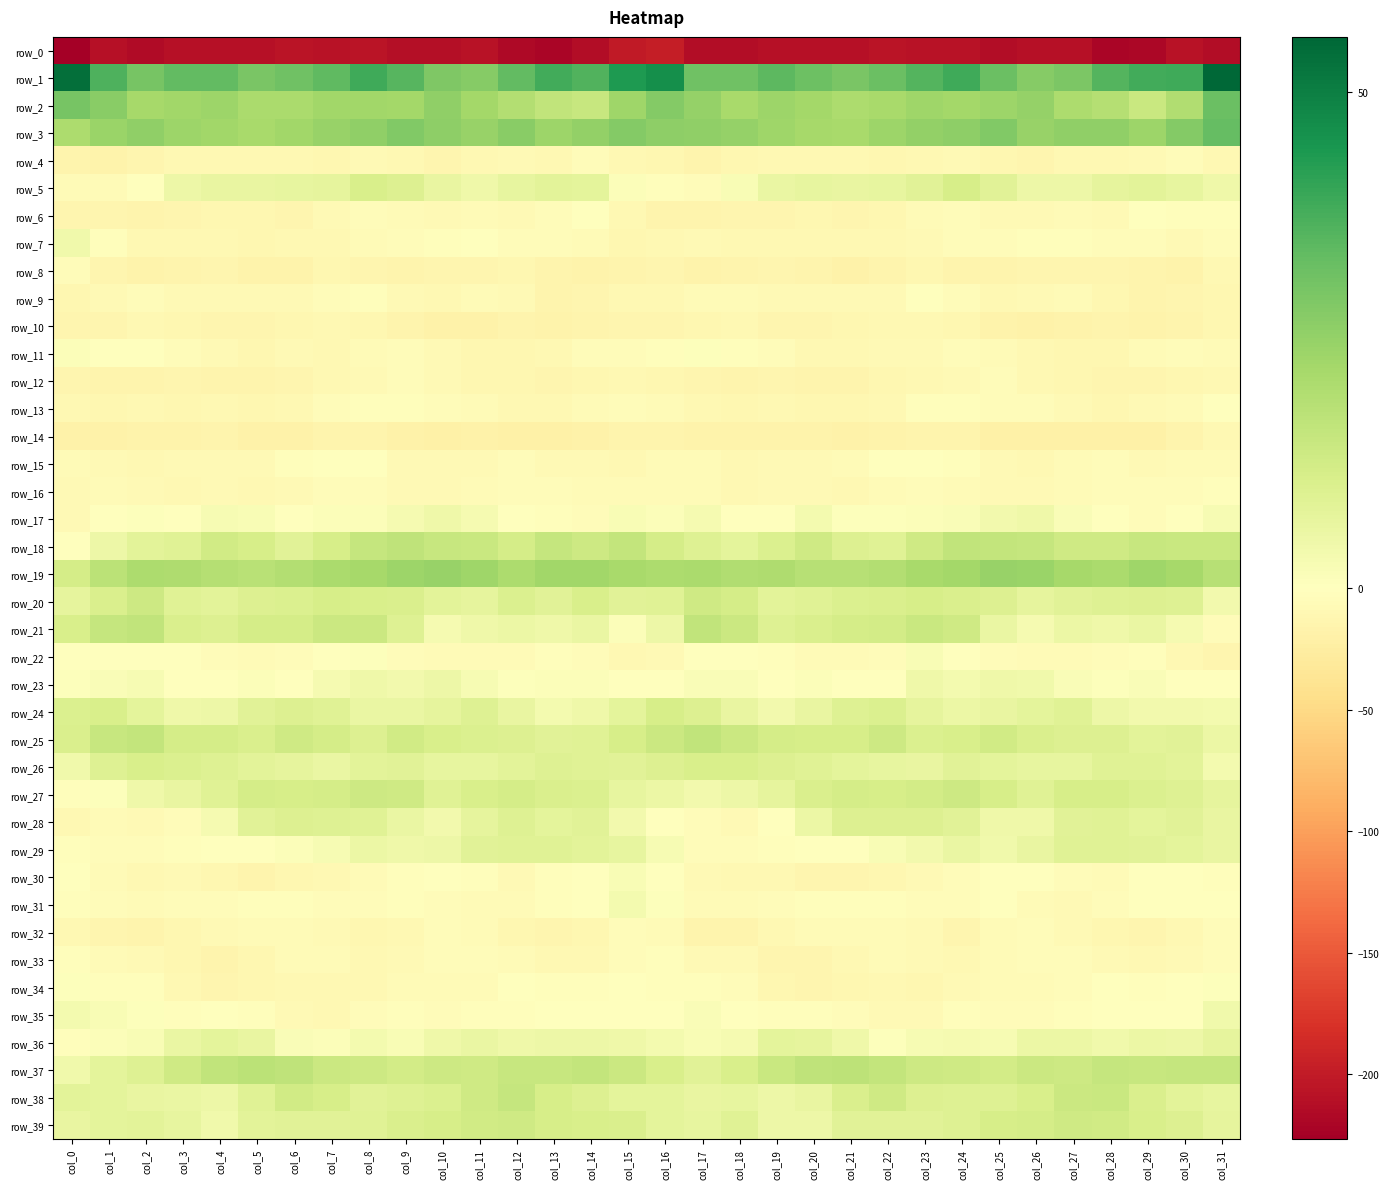

Reading left to right, what are all the values shown in this chart?

row_0: -226.7	-209.9	-214.6	-210.8	-210.0	-210.7	-206.9	-209.0	-206.9	-212.2	-211.4	-208.8	-217.2	-220.9	-213.6	-201.2	-197.8	-213.1	-213.4	-210.0	-210.5	-209.3	-207.2	-208.6	-207.9	-213.7	-209.5	-210.7	-220.6	-218.4	-209.0	-212.7
row_1: 53.7	36.6	30.1	33.7	33.5	29.9	31.5	34.2	38.7	35.3	28.9	27.5	33.5	38.3	36.3	43.6	46.2	31.4	31.3	34.3	32.1	29.8	32.4	35.8	38.7	32.4	27.4	29.3	35.8	38.4	39.0	55.6
row_2: 30.3	27.3	22.1	22.7	23.5	21.2	21.1	22.8	22.7	22.3	25.6	22.2	19.4	16.4	15.2	23.4	27.8	25.1	21.6	23.8	22.5	20.8	21.4	23.4	22.2	23.6	25.1	20.7	18.8	14.7	19.9	32.2
row_3: 20.8	24.0	25.6	23.5	22.7	21.3	22.8	24.6	25.7	28.2	26.2	24.5	27.1	23.7	25.3	28.1	26.4	25.6	25.1	23.2	22.1	21.5	23.4	25.3	26.3	28.5	24.6	25.7	26.0	23.6	27.9	33.2
row_4: -15.8	-16.7	-12.8	-9.3	-9.8	-10.3	-10.6	-12.0	-7.7	-10.4	-12.8	-10.5	-8.7	-9.1	-5.3	-9.4	-12.2	-14.9	-11.0	-9.2	-9.8	-10.2	-11.6	-10.5	-7.7	-12.0	-12.5	-9.4	-9.1	-7.7	-5.0	-8.9
row_5: -6.1	-7.0	-0.4	4.8	6.4	6.1	6.6	7.4	11.0	9.8	6.4	4.4	6.6	7.8	7.8	1.2	-2.8	-4.9	2.0	5.7	6.8	6.1	6.7	8.6	11.4	8.5	5.1	5.2	7.2	8.2	6.8	4.5
row_6: -12.5	-13.7	-14.6	-13.1	-12.2	-11.8	-13.4	-8.8	-5.3	-7.0	-8.7	-6.9	-7.4	-3.6	-1.3	-9.4	-14.9	-15.3	-14.1	-12.9	-11.6	-12.6	-12.4	-6.9	-5.1	-8.3	-8.1	-6.4	-7.4	-1.5	-2.3	-2.0
row_7: 4.1	-3.1	-8.9	-9.4	-9.9	-10.8	-10.3	-9.8	-5.4	-5.0	-2.9	-1.7	-4.5	-3.9	-6.6	-11.0	-9.5	-7.9	-9.4	-9.4	-10.6	-10.5	-10.5	-8.6	-4.5	-4.7	-2.2	-2.4	-4.9	-4.4	-7.4	-4.0
row_8: -4.6	-13.3	-16.9	-14.2	-14.1	-16.9	-17.6	-11.9	-13.1	-15.1	-13.8	-13.7	-12.4	-14.5	-17.0	-14.4	-13.6	-17.5	-15.9	-13.8	-14.6	-18.5	-15.4	-11.3	-14.3	-15.0	-13.8	-13.3	-12.7	-15.6	-16.6	-10.3
row_9: -11.8	-8.5	-5.0	-7.8	-7.6	-7.6	-8.4	-3.8	-2.2	-8.1	-9.4	-6.7	-8.3	-14.7	-13.3	-10.1	-9.0	-7.1	-6.1	-7.8	-7.5	-8.1	-7.6	-1.5	-4.4	-9.7	-8.2	-6.4	-11.1	-14.6	-12.5	-10.7
row_10: -14.2	-13.7	-9.2	-11.4	-13.3	-12.8	-11.0	-10.4	-10.7	-15.4	-18.6	-18.0	-15.5	-16.7	-15.7	-12.7	-12.6	-11.6	-9.3	-12.7	-13.0	-12.4	-10.4	-10.3	-12.1	-17.4	-18.5	-17.1	-15.5	-16.8	-14.8	-11.9
row_11: 1.0	-0.1	-1.3	-4.7	-7.6	-10.8	-8.2	-9.3	-6.3	-5.1	-7.7	-10.7	-11.2	-9.0	-4.0	-4.1	-1.9	0.7	-3.3	-5.1	-9.3	-10.3	-8.0	-8.8	-5.1	-6.1	-9.0	-10.8	-10.9	-6.6	-4.6	-5.6
row_12: -12.7	-15.1	-14.5	-13.8	-14.6	-15.5	-12.8	-10.5	-8.6	-5.0	-7.5	-11.0	-11.8	-12.8	-11.9	-9.8	-11.5	-13.9	-14.4	-13.5	-15.5	-14.9	-11.7	-10.1	-7.1	-4.9	-9.6	-11.0	-12.4	-12.6	-11.7	-10.4
row_13: -9.0	-11.1	-10.4	-10.8	-10.1	-11.2	-9.9	-4.9	-2.0	-2.7	-5.0	-6.1	-10.5	-9.1	-6.4	-4.4	-5.7	-9.1	-10.9	-10.5	-10.6	-10.8	-9.0	-3.0	-1.8	-3.6	-5.2	-7.8	-10.7	-7.8	-5.4	-1.0
row_14: -18.9	-19.1	-17.4	-16.8	-15.7	-17.9	-17.7	-15.1	-15.0	-19.1	-20.2	-19.4	-20.4	-20.7	-17.8	-15.3	-15.5	-16.7	-17.6	-16.2	-16.2	-18.3	-16.8	-14.7	-15.9	-20.8	-19.5	-19.9	-20.8	-19.9	-15.7	-9.6
row_15: -7.0	-7.3	-9.7	-8.7	-7.9	-8.1	-3.0	-0.5	-1.1	-7.5	-8.8	-8.6	-4.3	-7.3	-7.9	-9.0	-5.9	-6.4	-10.4	-7.9	-8.1	-6.5	-1.5	-0.3	-3.1	-8.7	-9.3	-6.8	-5.0	-8.0	-6.9	-5.9
row_16: -7.4	-7.0	-8.6	-9.2	-8.1	-8.9	-7.8	-4.5	-5.3	-8.2	-8.1	-6.2	-5.0	-4.9	-5.9	-6.6	-5.9	-5.5	-9.6	-8.9	-7.9	-8.9	-6.8	-3.6	-6.9	-8.6	-7.7	-5.4	-5.0	-5.1	-4.8	-3.5
row_17: -7.5	-1.2	0.8	-1.6	2.2	2.0	0.4	1.0	1.0	3.0	4.6	2.9	0.2	-2.0	-3.7	1.9	1.1	2.7	-0.8	-0.9	3.4	0.7	0.6	1.1	1.4	3.6	4.7	1.3	0.0	-4.0	-0.4	2.4
row_18: -1.7	4.9	8.2	8.8	12.8	11.5	8.4	11.4	15.3	16.9	15.1	14.5	12.1	15.5	13.8	16.1	12.0	9.2	7.6	10.4	13.4	9.7	8.8	13.4	16.2	15.8	15.3	13.2	13.1	15.2	14.4	14.5
row_19: 11.9	17.4	20.8	20.0	19.0	17.9	19.1	20.9	21.9	23.7	24.7	23.1	20.8	22.6	22.7	21.3	20.7	21.0	19.9	20.1	18.3	18.3	19.5	21.5	22.4	24.3	24.2	22.0	21.0	23.1	22.0	18.4
row_20: 7.3	10.6	13.9	9.0	8.2	9.7	10.4	11.3	11.0	10.4	8.0	7.4	10.3	8.3	10.9	8.3	8.8	13.2	12.0	8.2	8.8	10.1	10.6	11.6	10.7	9.8	7.1	8.6	9.4	9.8	9.2	3.9
row_21: 11.0	15.3	16.4	10.6	9.6	12.1	11.9	14.1	14.1	9.1	2.7	4.7	5.2	4.7	5.8	0.9	5.0	16.5	14.0	9.5	10.5	12.0	12.5	14.7	13.1	6.1	2.9	5.2	4.5	6.0	2.9	-4.9
row_22: -1.5	-1.0	0.0	-1.4	-5.1	-6.6	-5.2	0.4	0.6	-4.0	-6.5	-6.7	-6.2	-2.7	-4.9	-10.5	-7.2	-1.6	0.3	-3.0	-6.2	-6.5	-3.5	2.1	-1.3	-5.1	-6.7	-6.7	-5.1	-2.1	-9.0	-13.9
row_23: 0.5	1.4	2.4	-0.8	0.3	1.1	-0.3	2.9	4.4	3.5	4.8	2.5	0.6	1.1	0.9	0.1	-0.0	1.3	1.4	-1.2	0.9	0.4	0.1	4.7	3.4	4.4	4.0	1.6	0.8	1.3	-1.3	-1.7
row_24: 10.3	10.9	7.7	4.4	5.0	8.6	9.8	8.8	5.8	5.9	7.0	9.2	6.3	3.3	4.5	7.7	11.7	9.8	6.3	3.9	6.4	9.1	10.1	7.4	5.4	6.4	7.7	8.7	4.9	3.6	3.7	3.2
row_25: 10.8	15.1	15.6	12.1	12.0	10.8	13.3	11.9	9.9	12.9	11.2	10.0	9.9	8.4	8.9	11.6	14.1	16.4	14.2	12.0	11.5	11.4	13.7	10.4	11.1	12.7	10.7	9.8	9.7	8.2	8.3	5.4
row_26: 4.3	9.1	11.2	10.1	9.3	7.9	7.1	6.0	8.0	8.6	6.9	6.5	8.0	9.3	8.7	8.6	9.7	11.2	11.0	9.9	8.8	7.5	6.8	6.4	8.7	7.7	6.8	6.7	8.7	9.0	8.2	3.4
row_27: -3.1	0.8	4.7	6.2	9.1	12.0	11.7	11.9	13.5	13.3	8.9	10.9	12.1	10.7	10.0	6.6	5.6	3.7	5.2	7.2	10.4	11.9	11.7	12.4	13.9	11.4	9.1	11.5	11.7	10.1	9.4	7.2
row_28: -9.6	-6.0	-8.1	-4.8	2.9	8.7	9.9	9.5	9.1	5.9	3.9	7.0	9.5	7.6	8.7	3.8	0.3	-4.9	-8.4	-1.7	5.4	9.7	9.6	9.6	8.3	4.4	4.5	8.4	9.1	7.7	8.3	6.4
row_29: -2.3	-4.0	-4.6	-3.0	-0.9	-0.5	1.3	2.6	5.3	4.7	5.1	8.4	8.9	8.9	8.2	6.8	2.4	-3.9	-3.7	-2.4	-0.4	0.2	1.8	3.5	5.7	4.2	6.4	8.8	9.1	8.5	7.8	6.1
row_30: 0.2	-6.1	-9.7	-8.7	-11.6	-14.3	-12.2	-9.2	-5.7	-2.4	-0.7	-3.0	-7.1	-2.1	0.1	1.9	0.1	-7.7	-9.0	-9.7	-12.7	-14.1	-10.9	-8.0	-4.2	-1.5	-0.9	-5.3	-5.8	-0.5	-0.5	-2.9
row_31: -2.5	-4.2	-6.7	-4.9	-3.6	-1.9	-2.5	-4.7	-4.8	-1.8	-4.0	-6.8	-6.5	-2.3	-1.4	3.1	0.8	-5.8	-5.9	-4.6	-2.9	-1.8	-3.5	-4.9	-4.3	-1.3	-5.5	-7.3	-4.6	-1.8	-0.7	-0.4
row_32: -10.4	-13.0	-15.1	-12.2	-8.0	-6.1	-6.7	-7.7	-11.6	-9.5	-4.7	-6.1	-10.8	-13.1	-11.8	-4.8	-5.8	-14.7	-14.3	-10.4	-6.9	-6.3	-7.0	-8.6	-12.4	-6.9	-4.4	-8.1	-11.9	-13.0	-10.4	-5.1
row_33: -2.4	-6.2	-8.1	-11.6	-14.7	-11.2	-6.3	-6.7	-9.2	-7.2	-4.6	-4.2	-5.9	-9.5	-9.3	-4.8	-2.7	-7.7	-8.8	-13.4	-14.2	-9.3	-5.6	-7.8	-9.2	-5.9	-4.1	-4.7	-7.5	-9.6	-8.0	-5.1
row_34: 0.7	-2.7	-2.9	-9.5	-13.7	-11.8	-9.8	-10.1	-9.6	-6.4	-7.0	-5.6	-1.3	-1.8	-3.4	-1.7	-3.5	-3.3	-4.5	-12.2	-13.0	-11.7	-9.0	-11.0	-8.0	-6.5	-6.9	-4.0	-0.7	-2.7	-1.7	0.5
row_35: 3.2	2.1	0.5	-2.3	-1.6	-3.5	-7.5	-9.1	-4.2	-2.3	-4.9	-2.5	-2.2	-1.3	-1.6	-0.1	-0.0	1.7	-1.0	-1.8	-1.9	-5.2	-8.7	-7.7	-2.5	-3.7	-4.2	-2.3	-1.7	-1.5	0.3	3.9
row_36: -2.9	0.9	1.8	6.0	7.6	6.2	1.4	1.3	3.3	1.9	4.6	5.8	4.4	5.2	4.9	4.4	3.3	1.9	2.8	7.6	7.0	4.6	0.7	2.4	2.6	2.5	5.5	5.4	4.3	5.6	5.1	7.1
row_37: 4.1	7.6	9.3	13.4	16.2	17.4	16.7	14.3	13.5	12.2	13.7	13.4	15.1	14.8	15.7	14.3	11.2	8.3	11.0	14.7	16.5	17.4	15.9	13.7	13.2	12.4	14.1	13.6	15.5	15.0	15.6	15.5
row_38: 7.9	7.4	6.4	5.7	5.2	8.9	12.6	11.6	8.7	9.4	10.1	13.0	15.3	11.6	9.7	7.6	7.6	6.5	6.9	5.0	6.1	10.5	13.3	9.6	9.2	9.4	11.3	14.0	14.7	10.7	7.9	6.8
row_39: 6.3	7.6	8.0	6.7	4.0	7.9	8.5	8.3	8.9	10.8	11.7	12.9	13.4	11.4	11.3	10.8	7.6	6.6	8.8	5.0	5.2	8.6	8.5	8.5	9.3	11.5	12.1	13.1	13.0	11.0	9.8	7.1